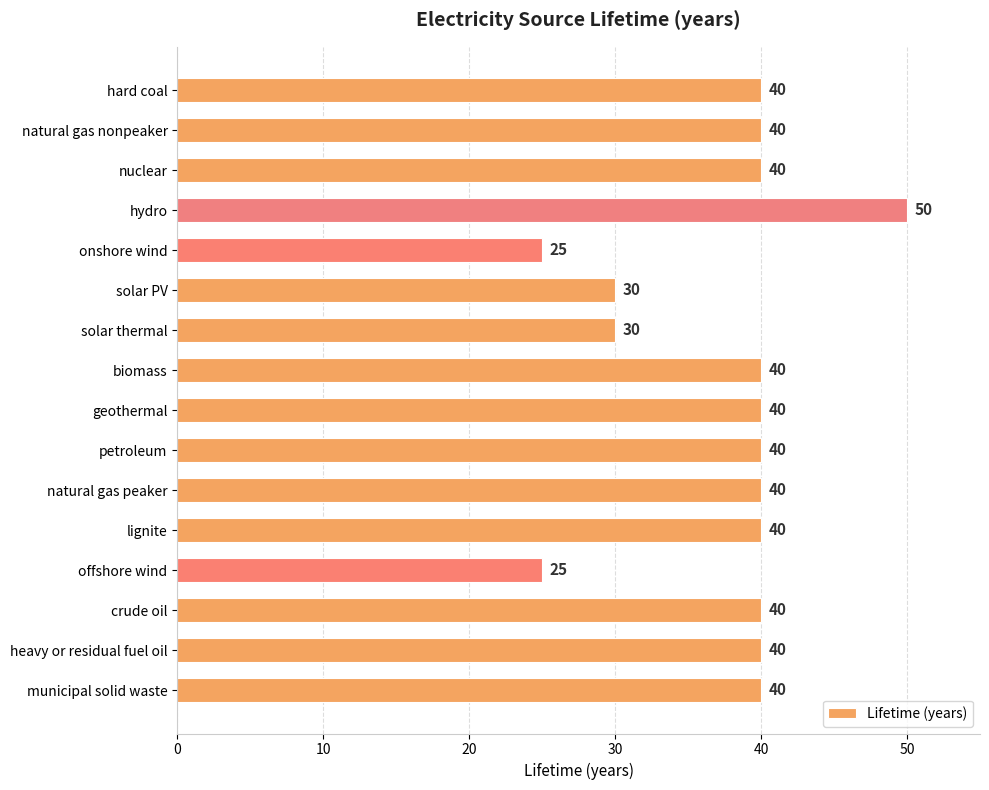

How many data points are less than 40?

4